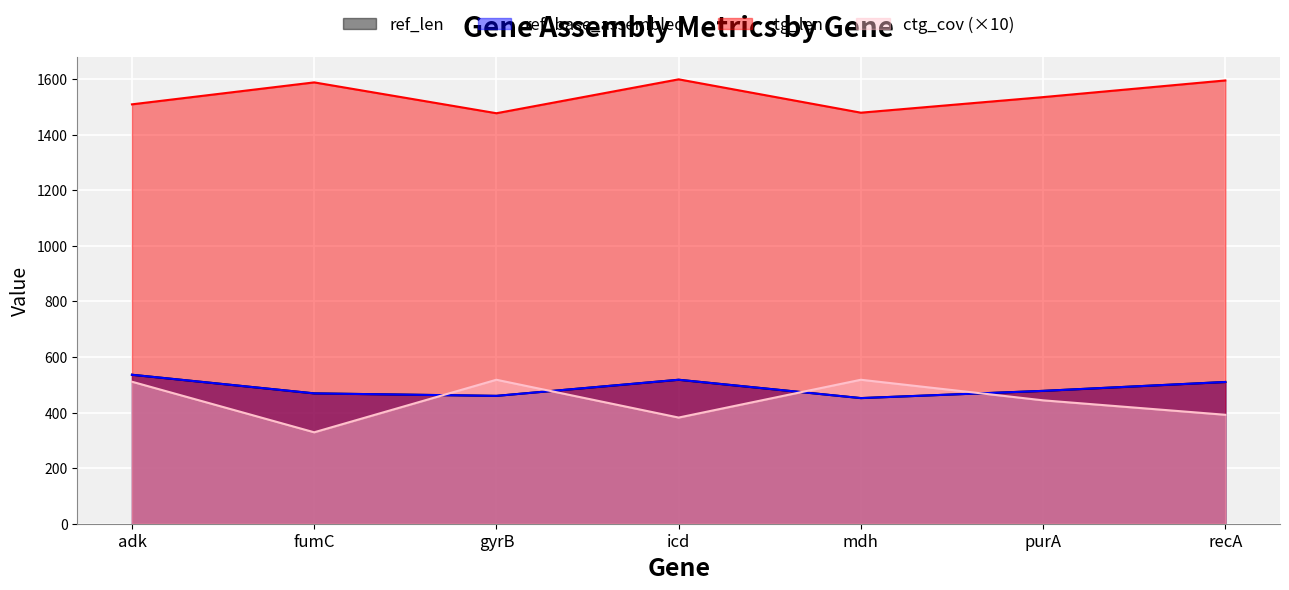

What is the spread (max minus min) of values at purA?

1091